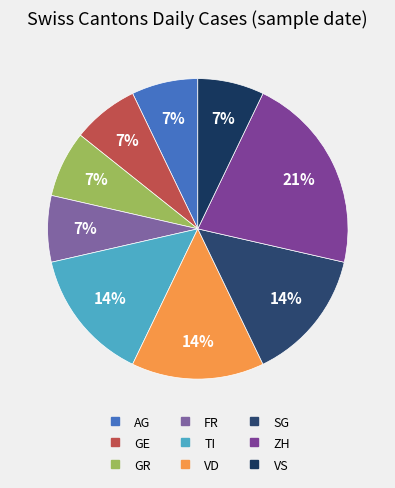

To the nearest percent, what percentage of the pie is VD?

14%